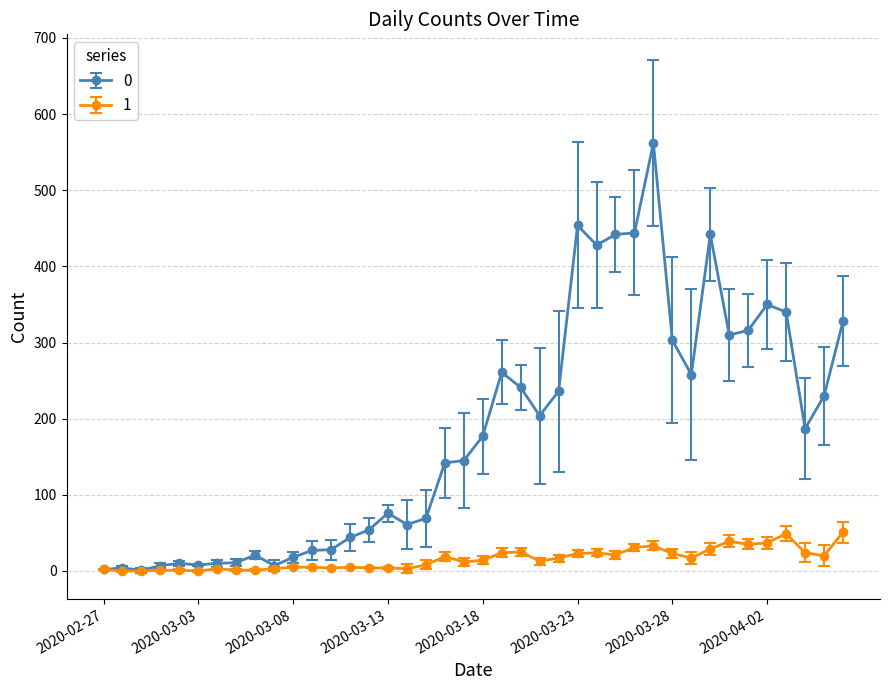

Rank the series by their average value, from highest to lowest.

0, 1